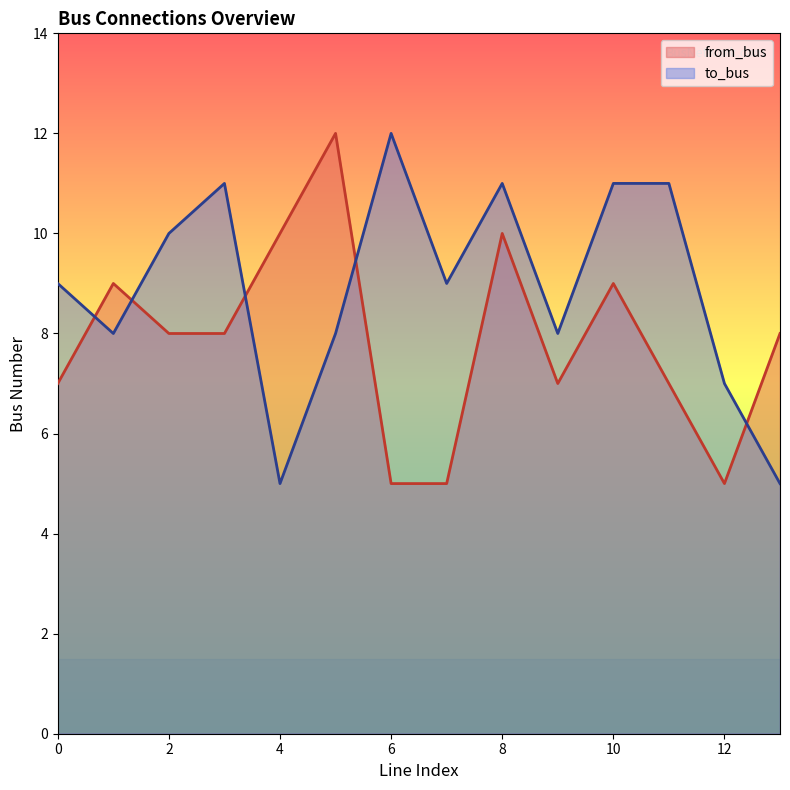

How many from_bus values are between 7 and 9?

8